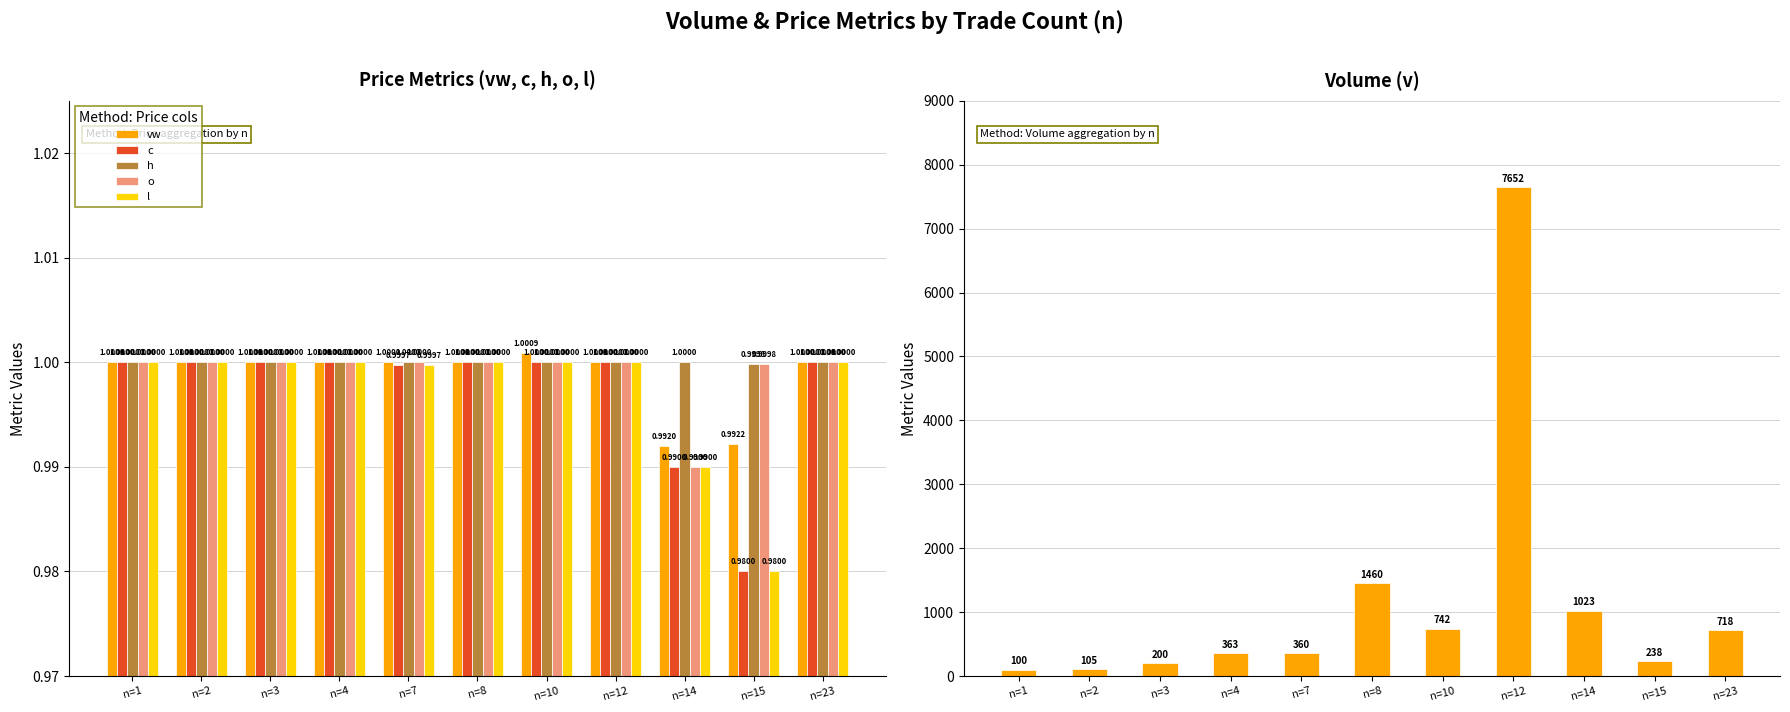

Between n=3 and n=14, which series saw the biggest shift?

v